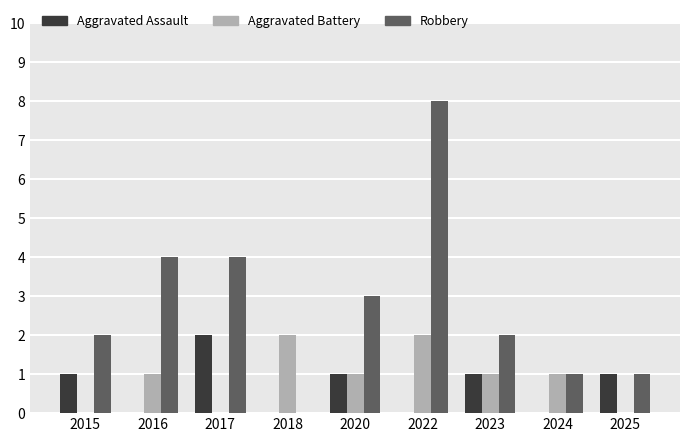

At which category is the sum across all series the highest?

2022